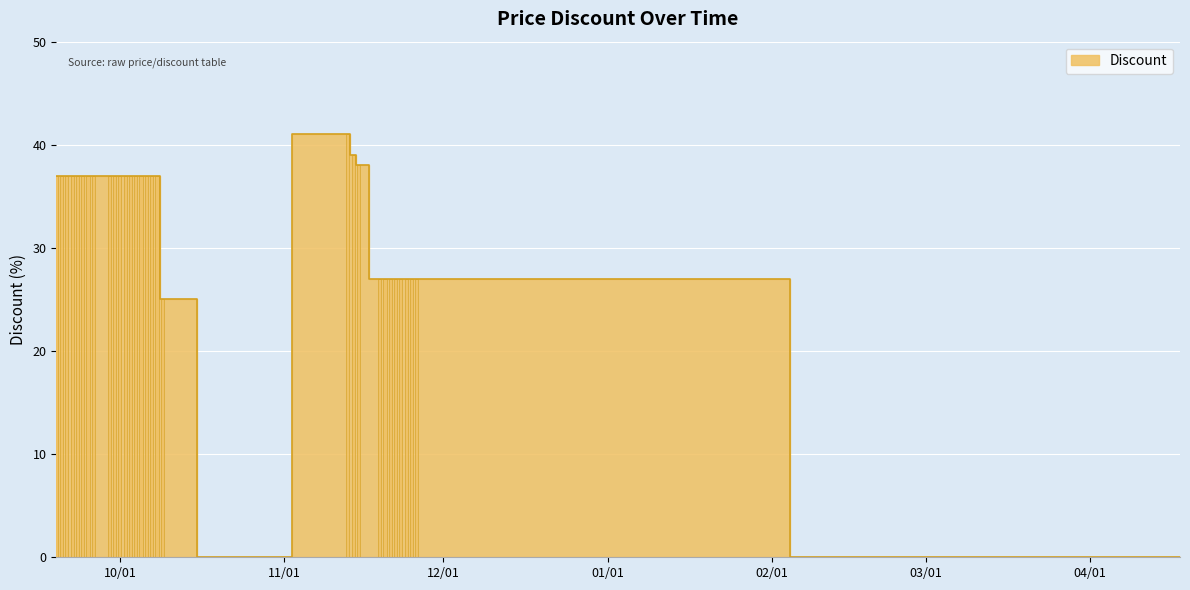

The chart shows a value of 15 at 2023-11-13. True or false?

False